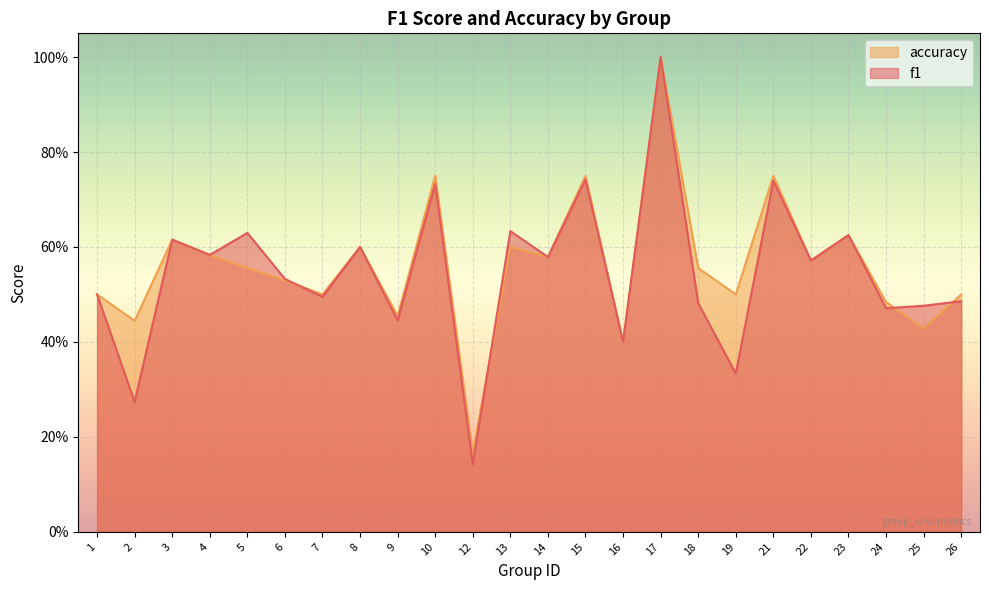

Does the chart display data point markers on the line(s)?

No